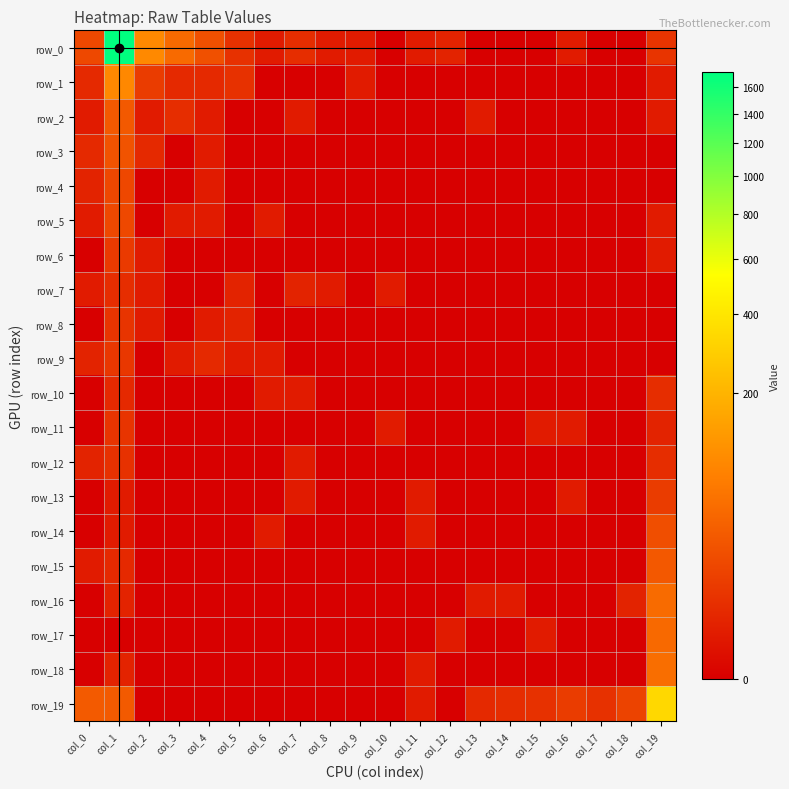

Which has a higher value, col_5 or col_6?

col_5